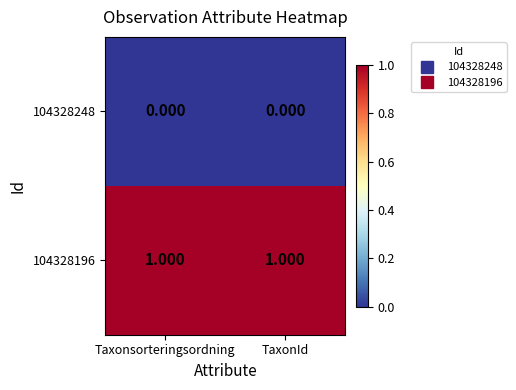

Is the value of 104328248 at Taxonsorteringsordning greater than the value of 104328196 at Taxonsorteringsordning?

No